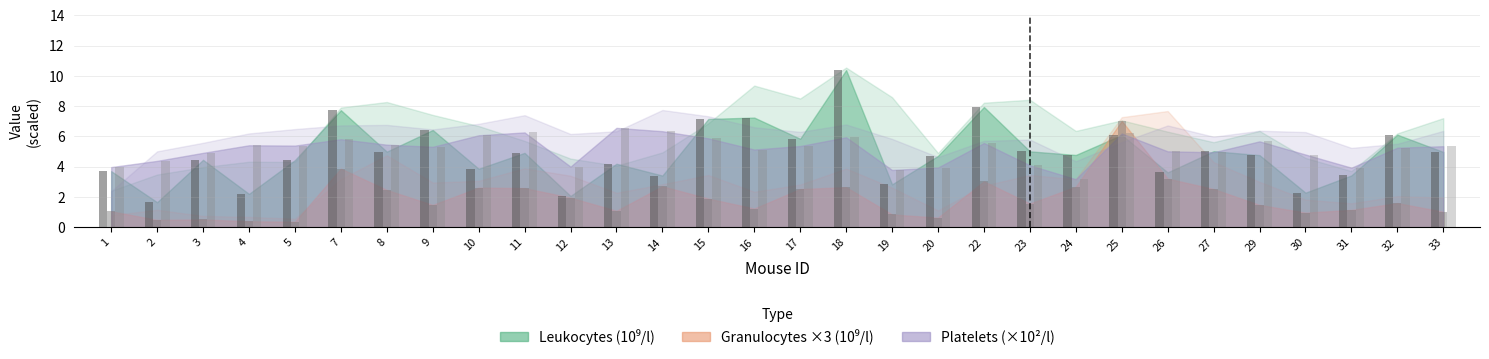

At which category is the sum across all series the highest?

25